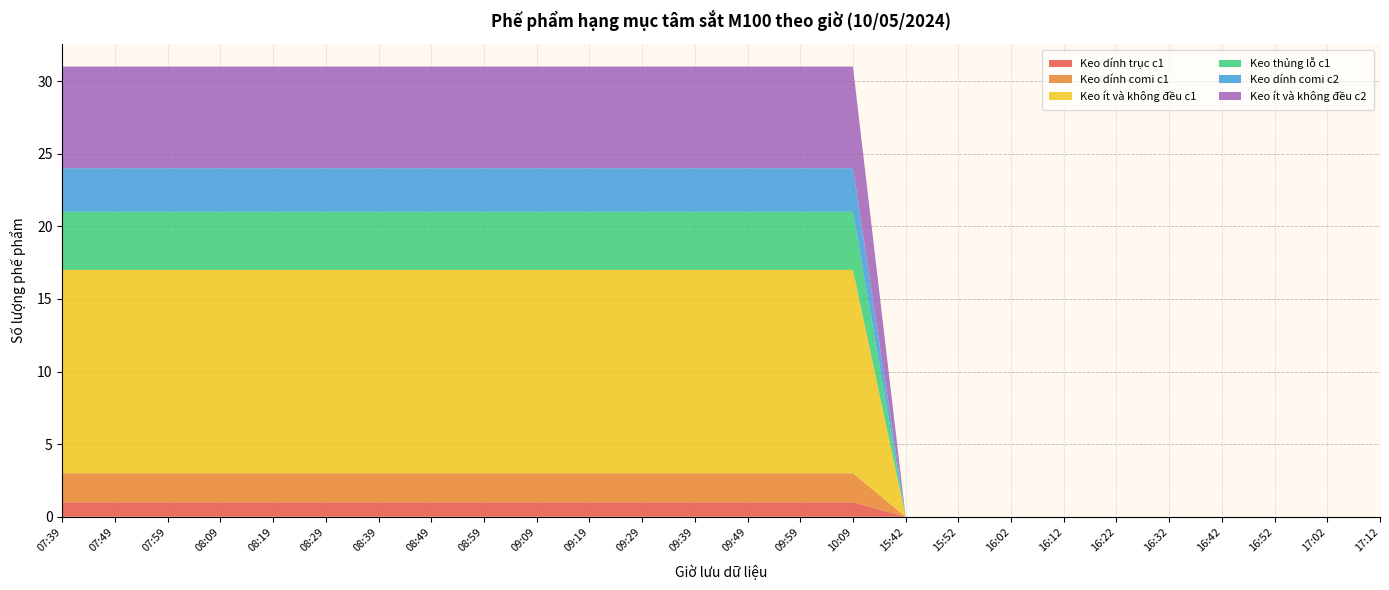

Reading right to left, extract all data points from this chart.

Keo dính trục c1: 0	0	0	0	0	0	0	0	0	0	1	1	1	1	1	1	1	1	1	1	1	1	1	1	1	1
Keo dính comi c1: 0	0	0	0	0	0	0	0	0	0	2	2	2	2	2	2	2	2	2	2	2	2	2	2	2	2
Keo ít và không đều c1: 0	0	0	0	0	0	0	0	0	0	14	14	14	14	14	14	14	14	14	14	14	14	14	14	14	14
Keo thủng lỗ c1: 0	0	0	0	0	0	0	0	0	0	4	4	4	4	4	4	4	4	4	4	4	4	4	4	4	4
Keo dính comi c2: 0	0	0	0	0	0	0	0	0	0	3	3	3	3	3	3	3	3	3	3	3	3	3	3	3	3
Keo ít và không đều c2: 0	0	0	0	0	0	0	0	0	0	7	7	7	7	7	7	7	7	7	7	7	7	7	7	7	7